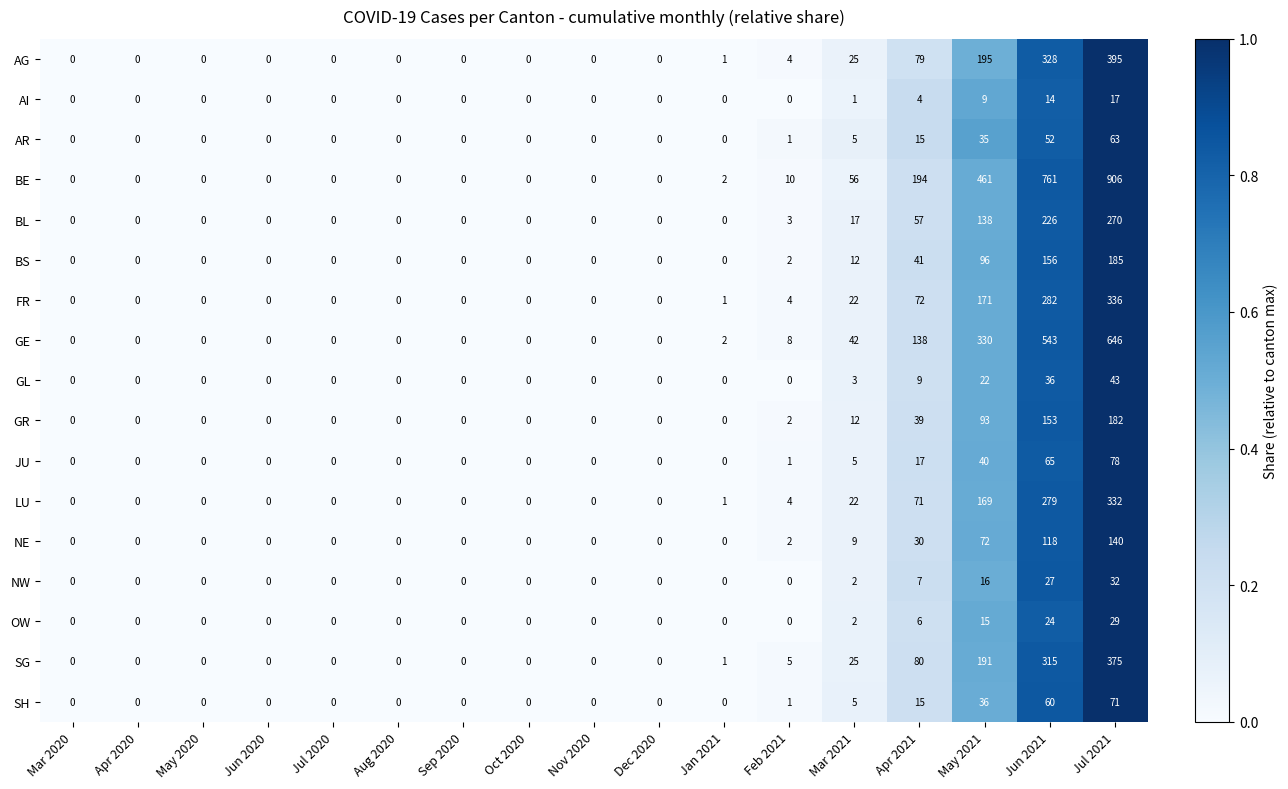

Rank the series by their maximum value, from highest to lowest.

BE, GE, AG, SG, FR, LU, BL, BS, GR, NE, JU, SH, AR, GL, NW, OW, AI